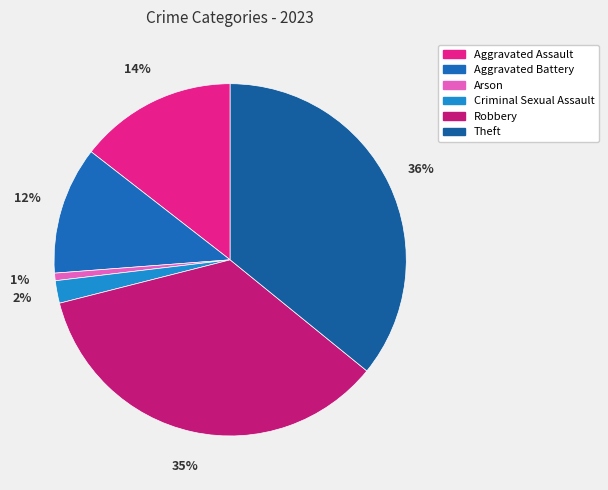

Which category has the biggest portion of the pie?

Theft